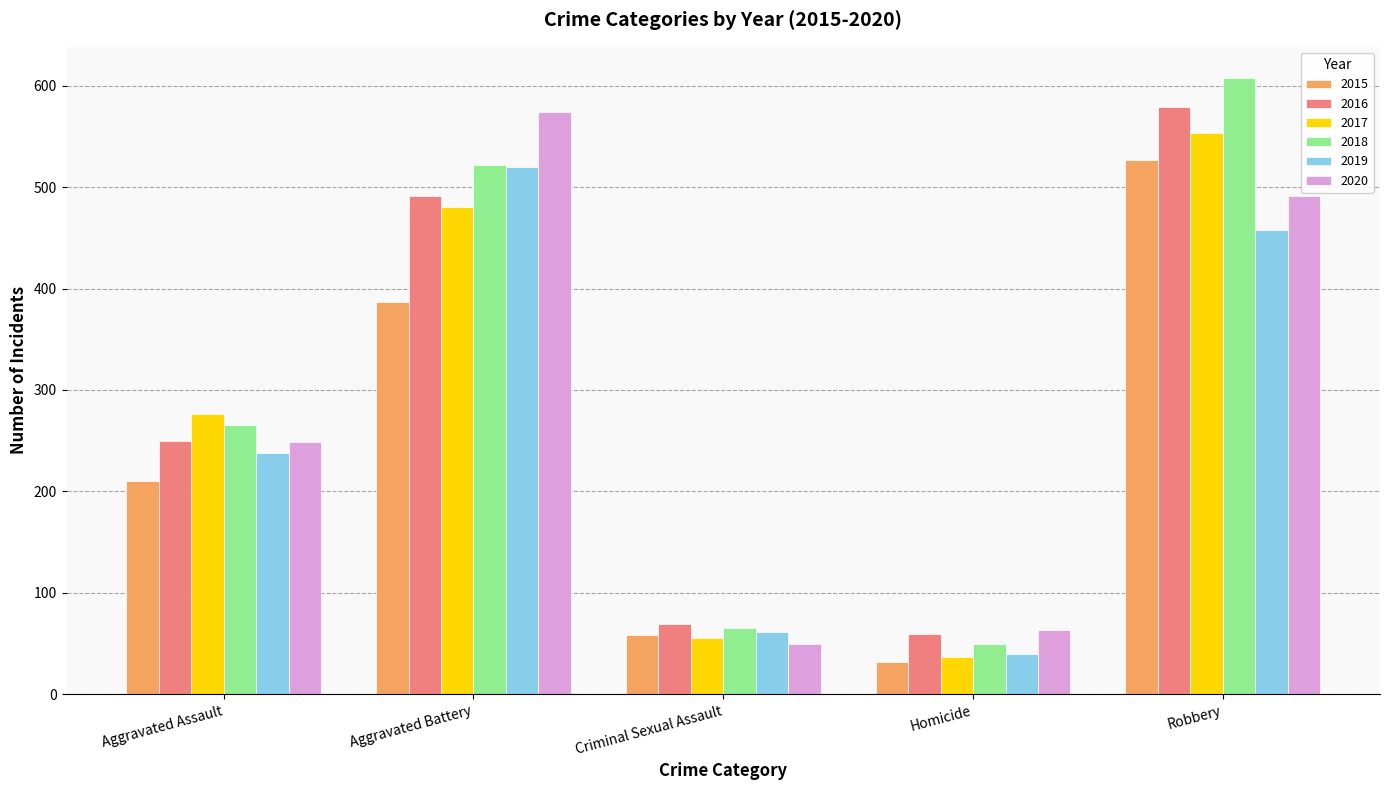

Is the value of 2015 at Aggravated Battery greater than the value of 2016 at Robbery?

No